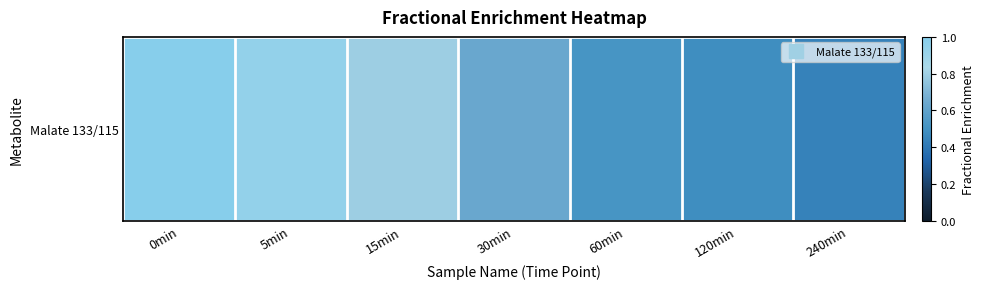

Is it true that the value at 0min is 1.6?

False